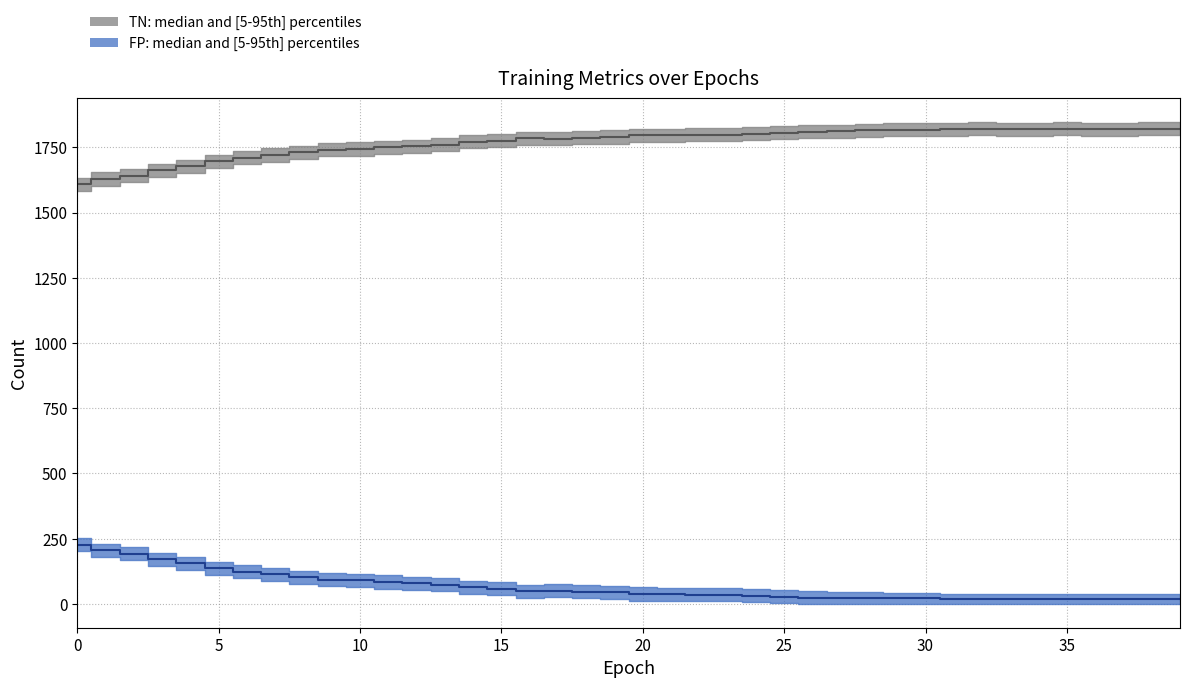

Does the chart have visible grid lines?

Yes